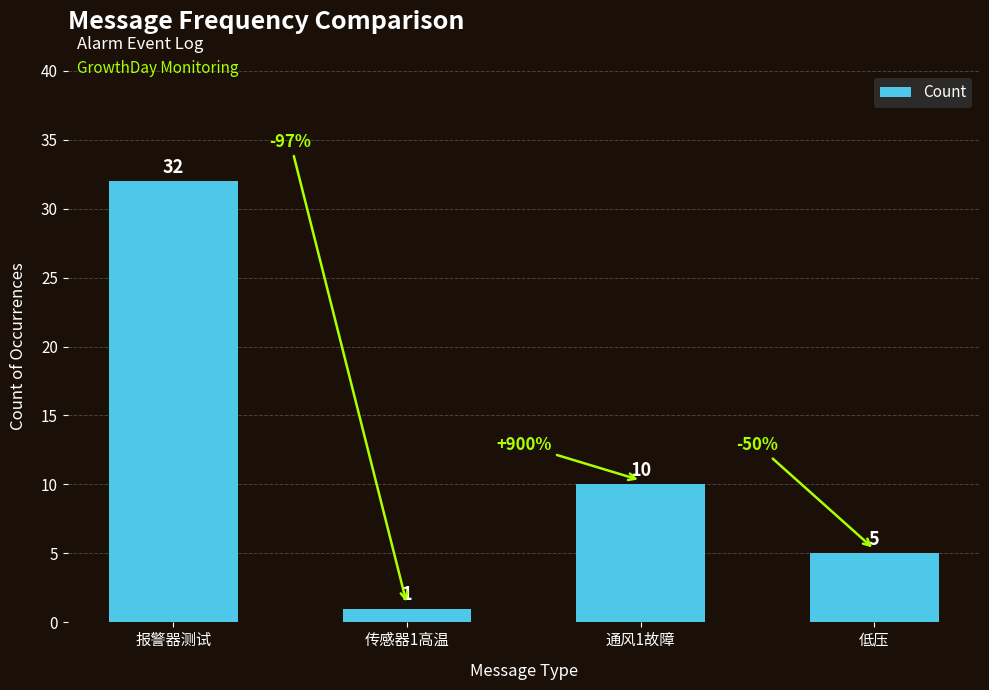

Reading left to right, transcribe all the data shown in this chart.

32	1	10	5